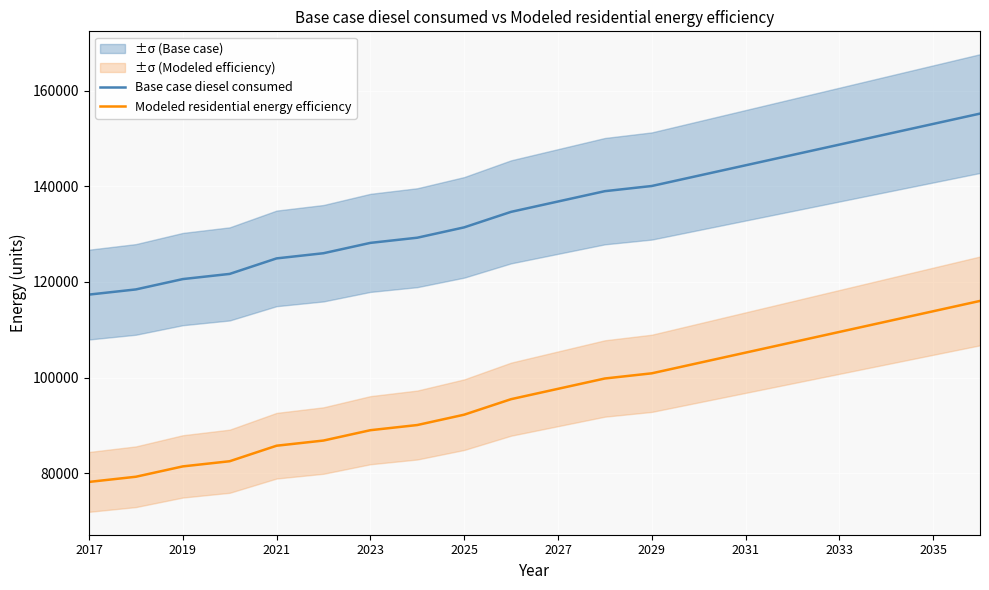

True or false: Modeled residential energy efficiency and Base case diesel consumed cross at least once.

False